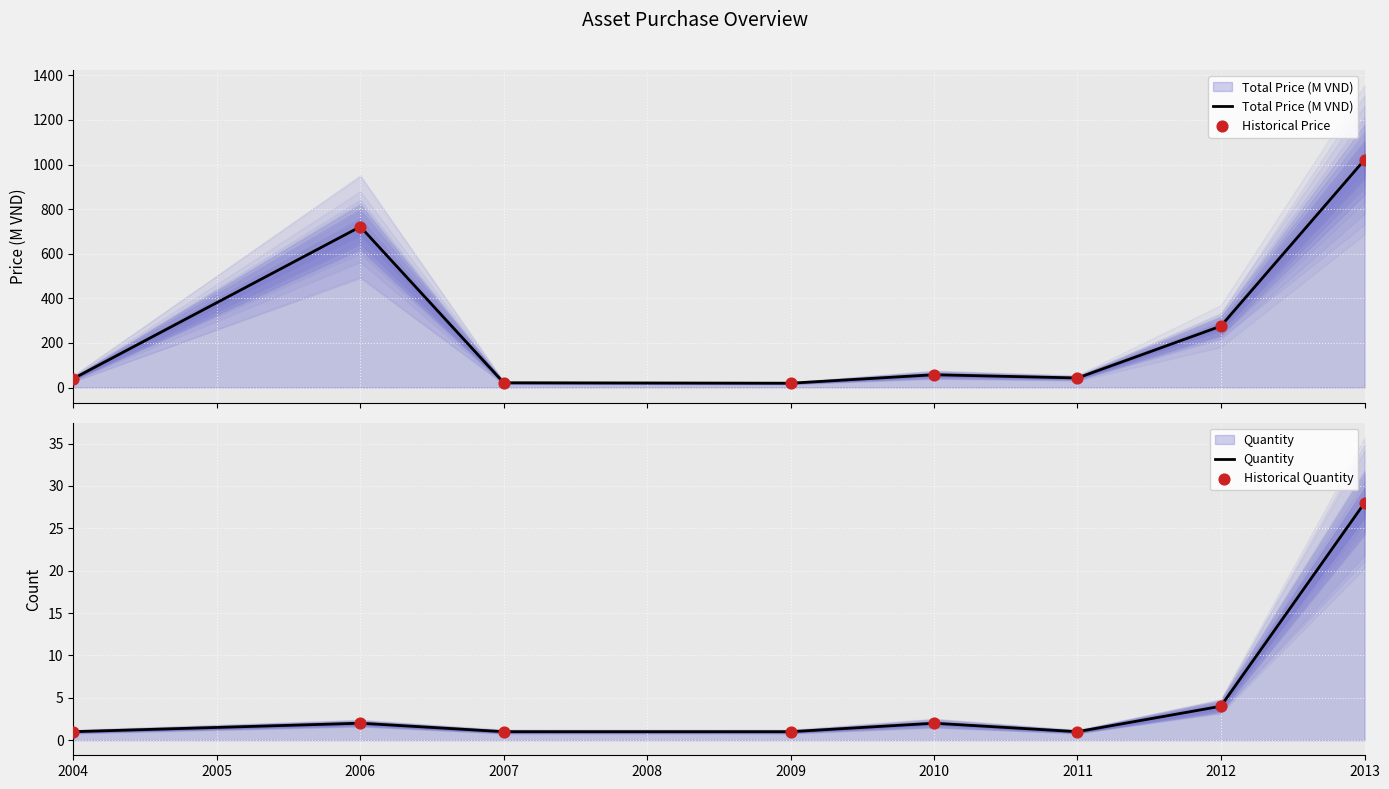

Which series has the largest total across all categories?

Total Price (M VND)